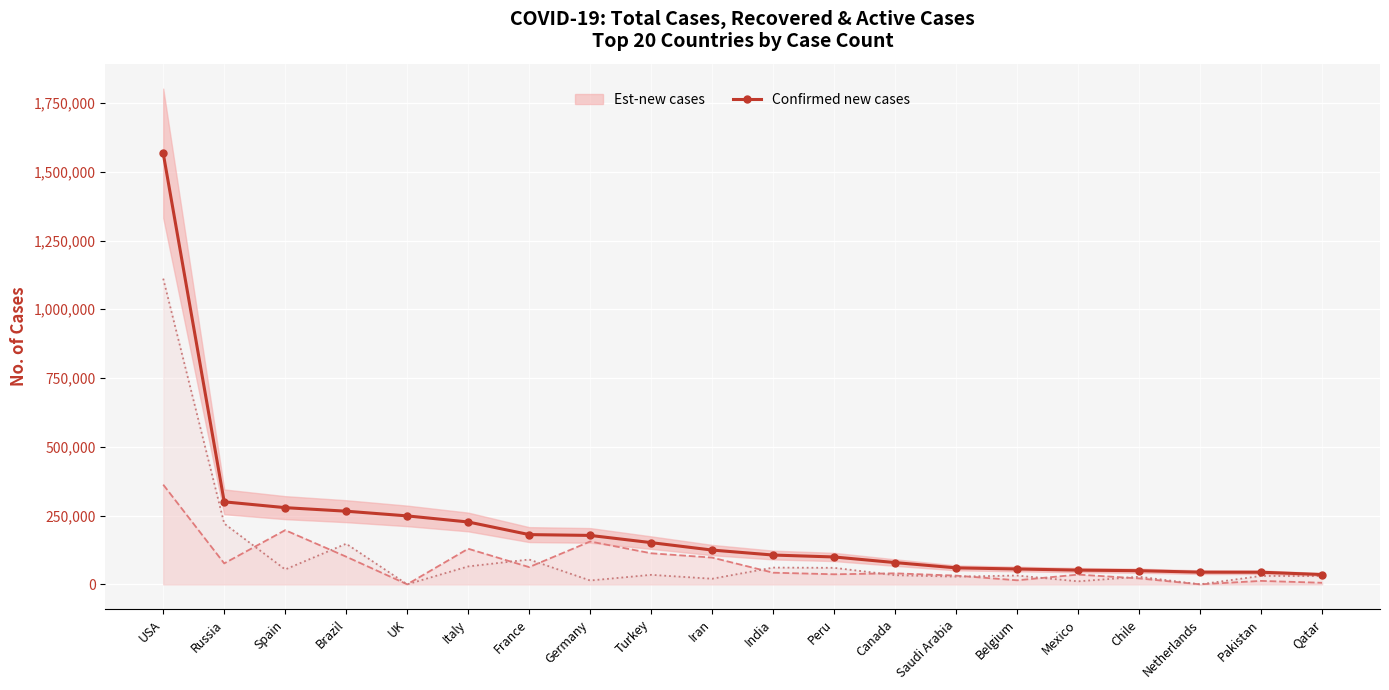

List the labels in order of value, largest first.

USA, Russia, Spain, Brazil, UK, Italy, France, Germany, Turkey, Iran, India, Peru, Canada, Saudi Arabia, Belgium, Mexico, Chile, Netherlands, Pakistan, Qatar